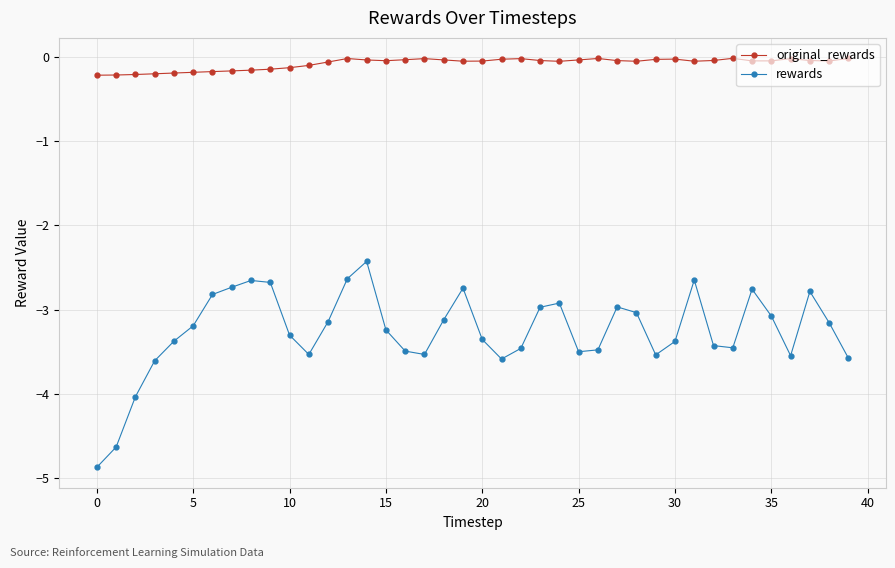

Does the chart have visible grid lines?

Yes